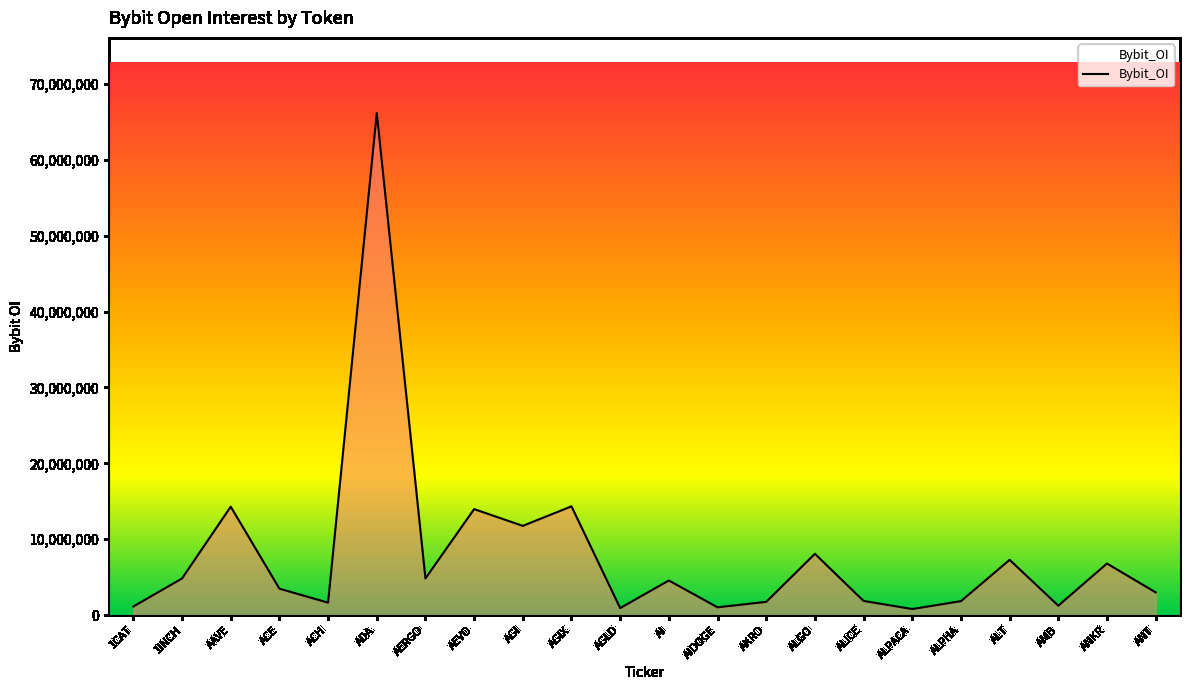

Is it true that the value at AAVE is 14296547?

True